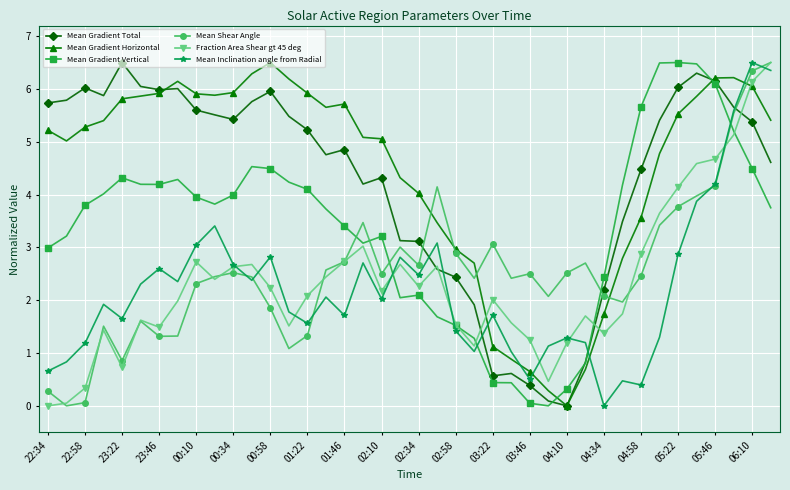

How many data points in Mean Gradient Vertical are less than 3?

13